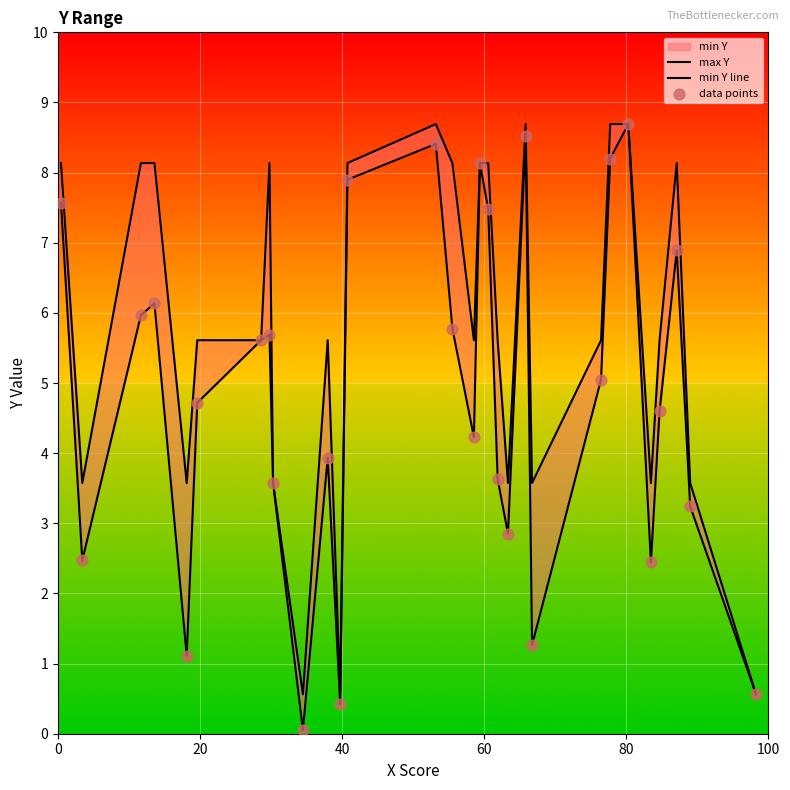

Is the value of min Y line at 14 greater than the value of max Y at 20?

Yes